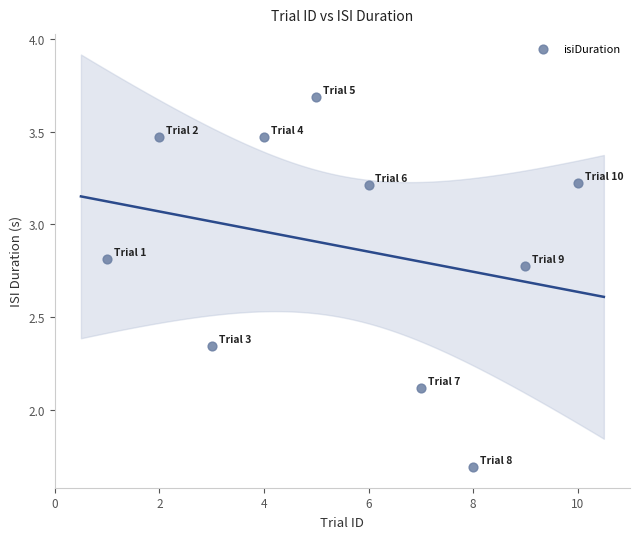

What is the average X value?

5.5